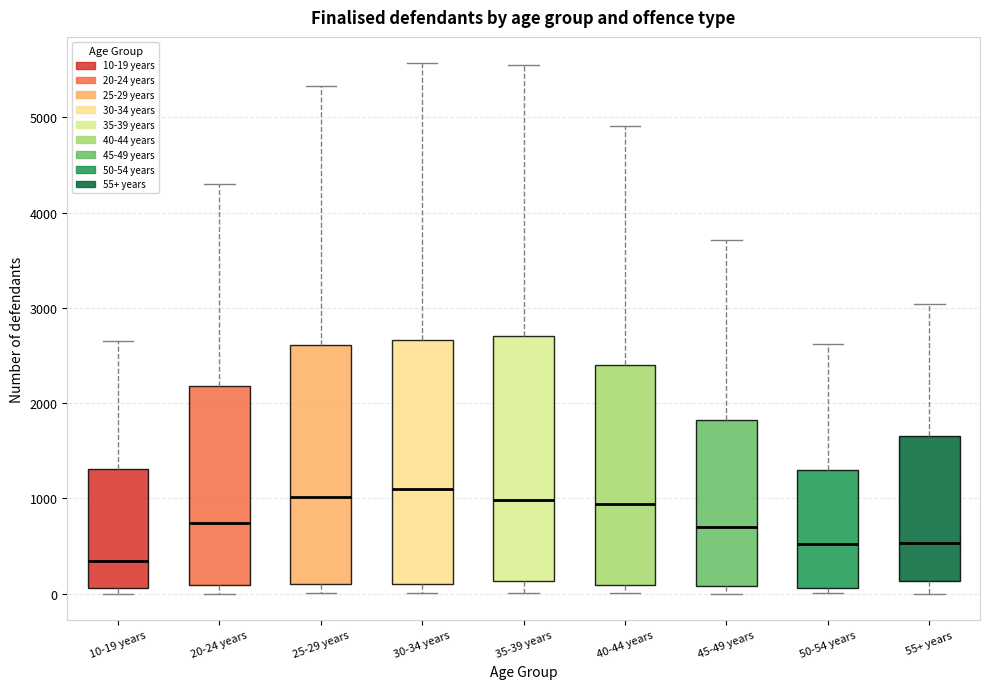

Reading left to right, transcribe this box plot: for each box, give where its median line is, the range the box spans, and where its two whiskers end, as read against the y-axis. The values are not printed on the chart, so give them approximately, as read against the axis.

10-19 years: median 300, box 100 to 1300, whiskers 0 to 2700
20-24 years: median 700, box 100 to 2200, whiskers 0 to 4300
25-29 years: median 1000, box 100 to 2600, whiskers 0 to 5300
30-34 years: median 1100, box 100 to 2700, whiskers 0 to 5600
35-39 years: median 1000, box 100 to 2700, whiskers 0 to 5500
40-44 years: median 900, box 100 to 2400, whiskers 0 to 4900
45-49 years: median 700, box 100 to 1800, whiskers 0 to 3700
50-54 years: median 500, box 100 to 1300, whiskers 0 to 2600
55+ years: median 500, box 100 to 1700, whiskers 0 to 3000